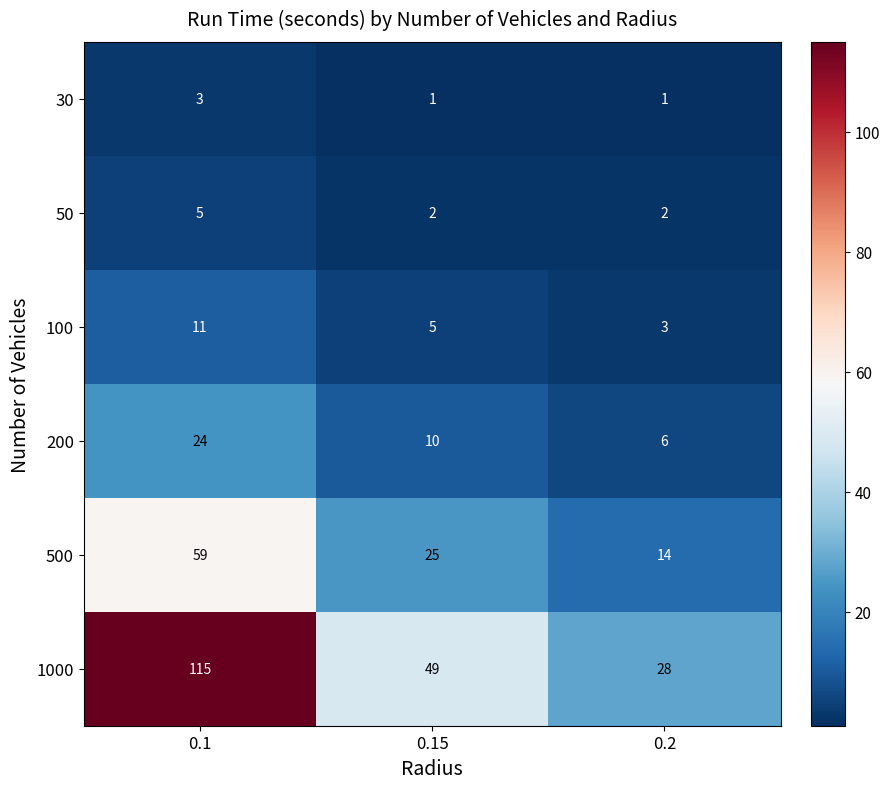

What is the highest value of the 1000 series?

115